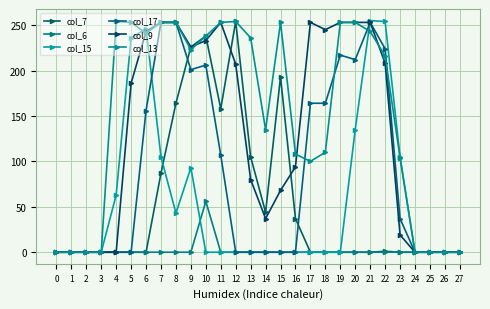

In col_13, how many points are lower than both neighbors (excluding endpoints)?

4